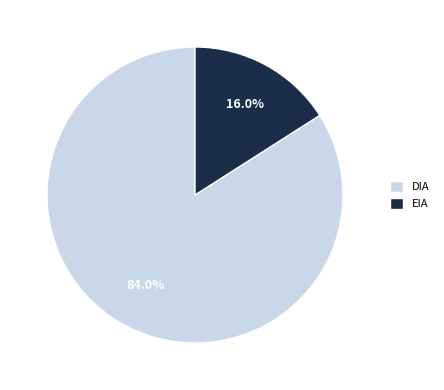

Does EIA account for over 50% of the chart?

No